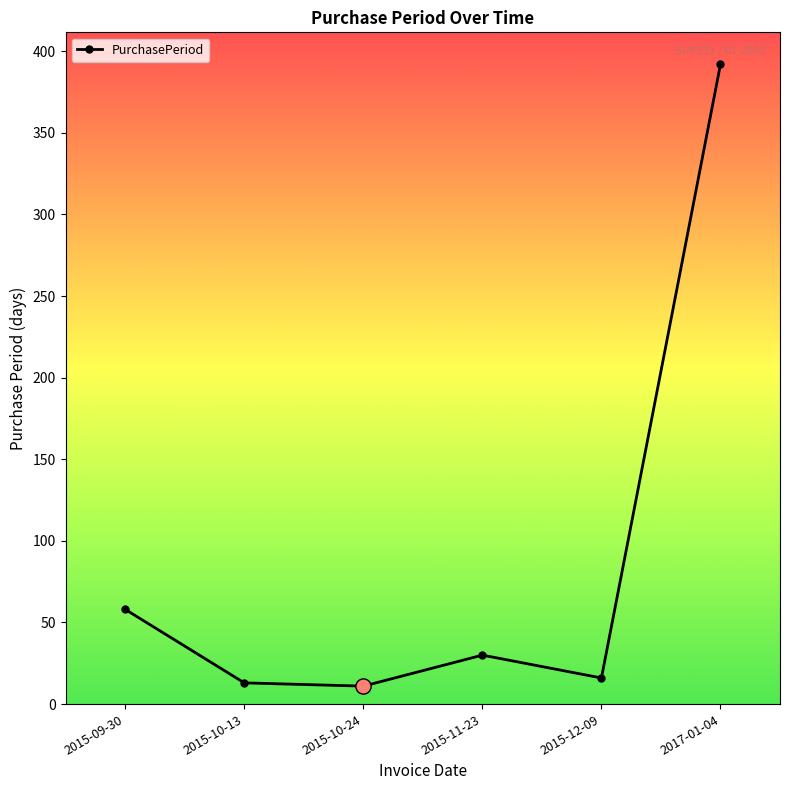

Which has a higher value, 2015-12-09 or 2017-01-04?

2017-01-04